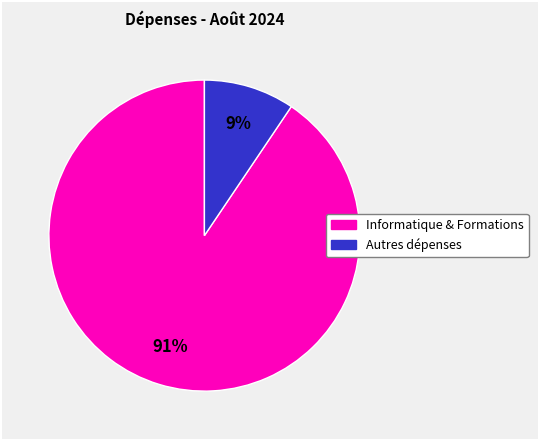

Is there a majority slice in this chart?

Yes